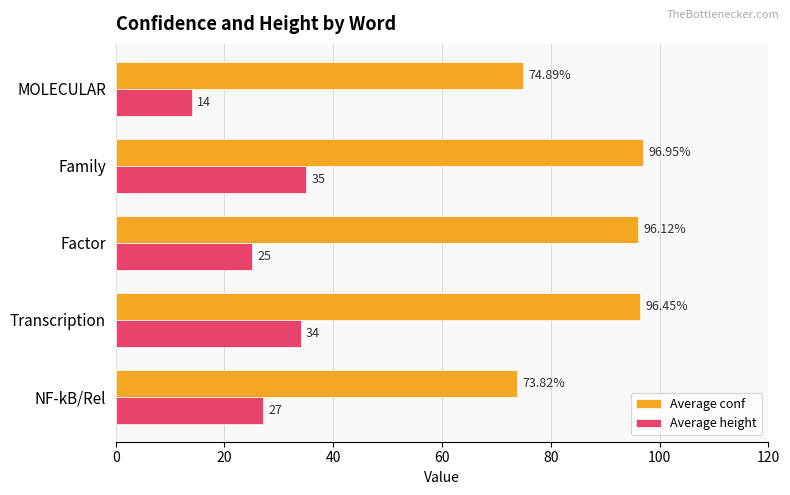

At Transcription, list the series in order from largest to smallest.

Average conf, Average height